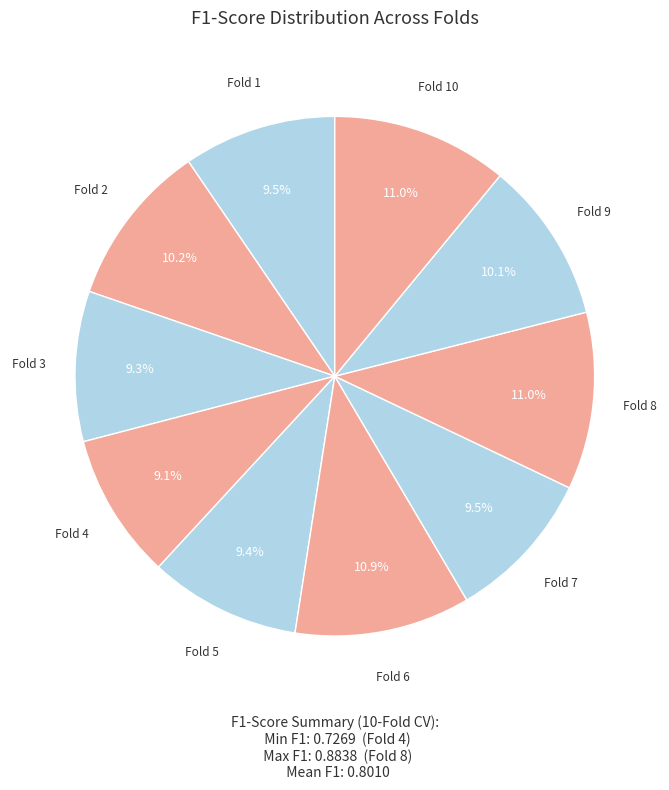

Rank the categories by value from lowest to highest.

Fold 4, Fold 3, Fold 5, Fold 7, Fold 1, Fold 9, Fold 2, Fold 6, Fold 10, Fold 8